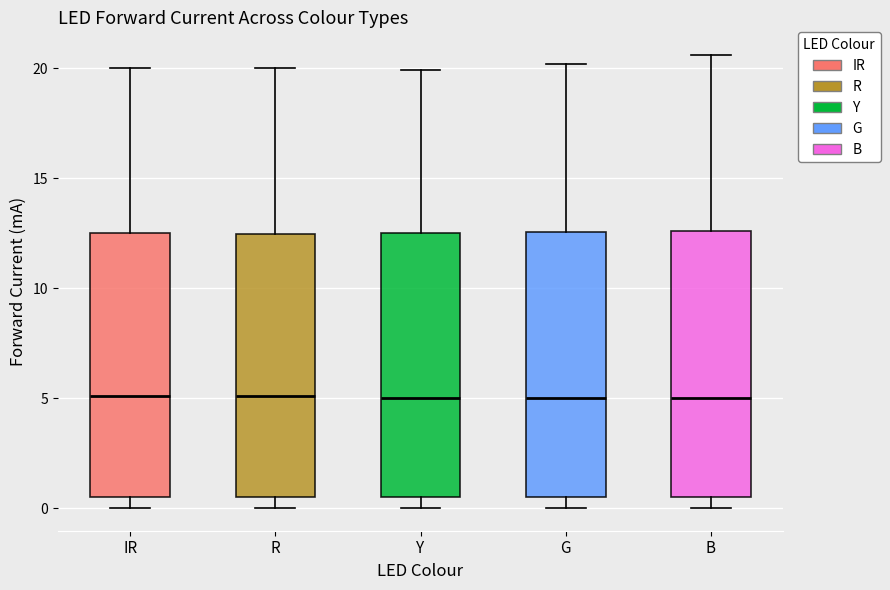

Reading left to right, transcribe this box plot: for each box, give where its median line is, the range the box spans, and where its two whiskers end, as read against the y-axis. The values are not printed on the chart, so give them approximately, as read against the axis.

IR: median 5.0, box 0.5 to 12.5, whiskers 0.0 to 20.0
R: median 5.0, box 0.5 to 12.5, whiskers 0.0 to 20.0
Y: median 5.0, box 0.5 to 12.5, whiskers 0.0 to 20.0
G: median 5.0, box 0.5 to 12.5, whiskers 0.0 to 20.0
B: median 5.0, box 0.5 to 12.5, whiskers 0.0 to 20.5